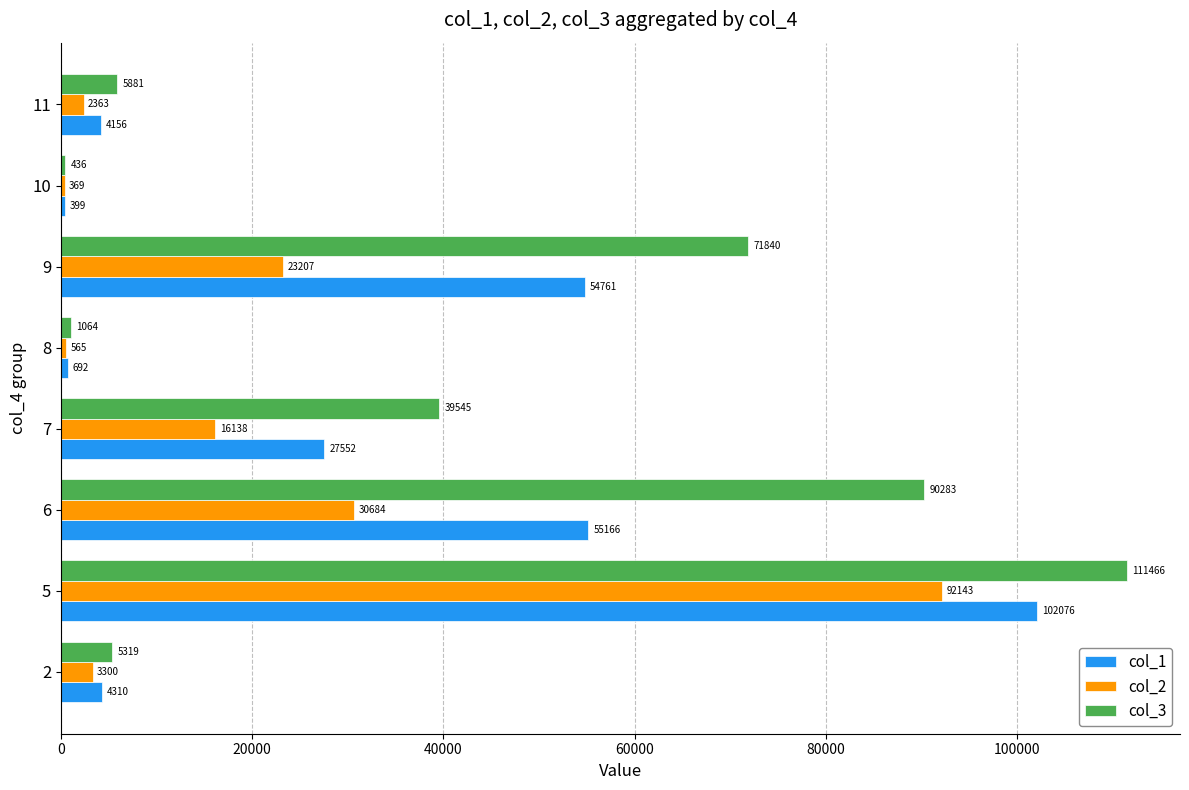

The col_2 series shows 150820.7 at 5. True or false?

False